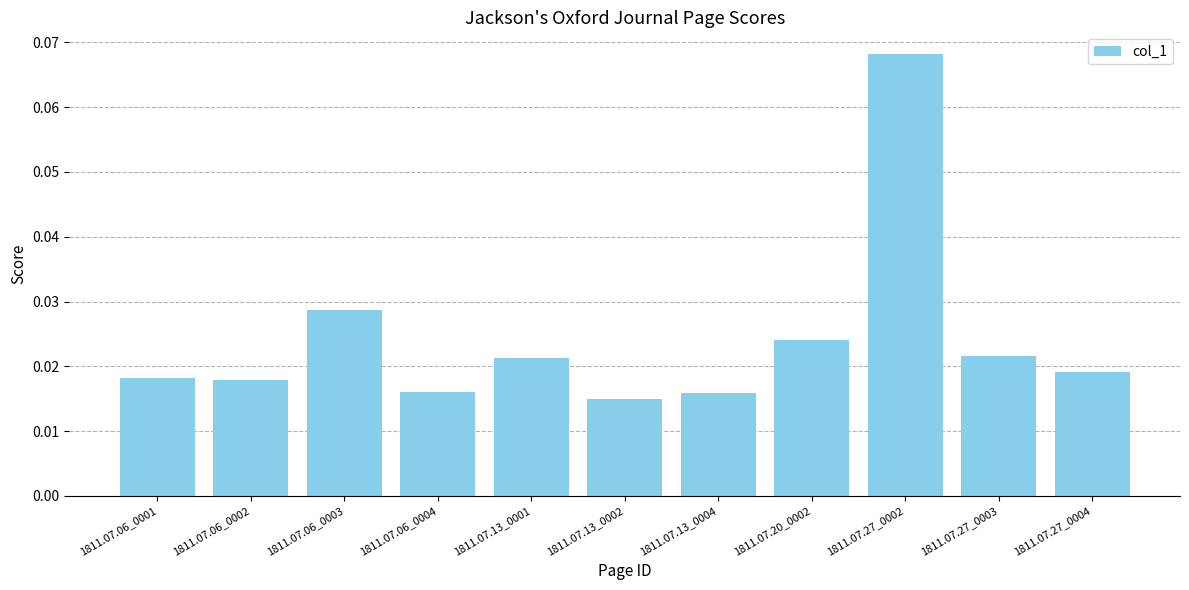

What is the label of the 3rd bar from the left?

1811.07.06_0003